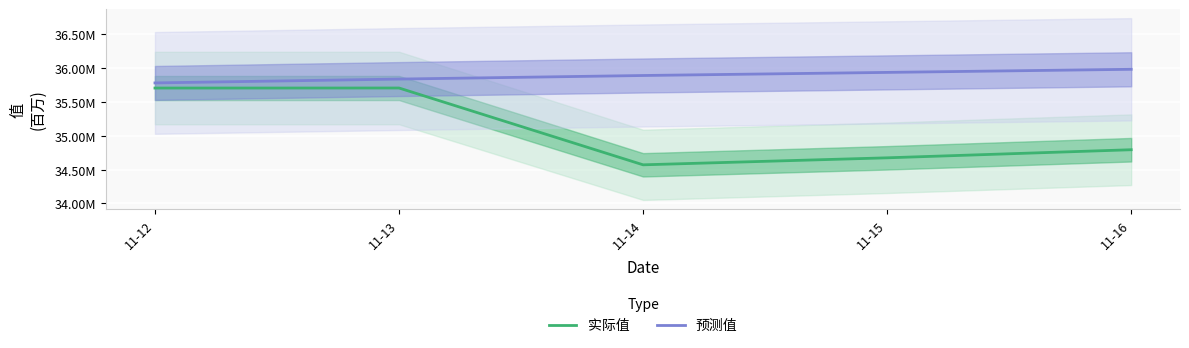

What are all the series names shown in the legend?

实际值, 预测值